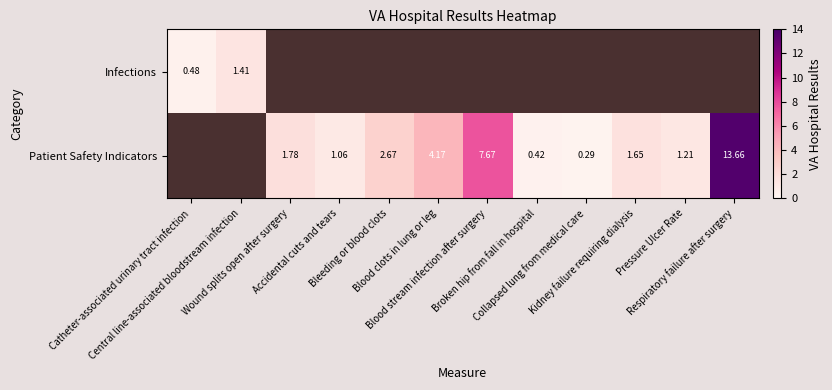

At Blood clots in lung or leg, list the series in order from smallest to largest.

Infections, Patient Safety Indicators